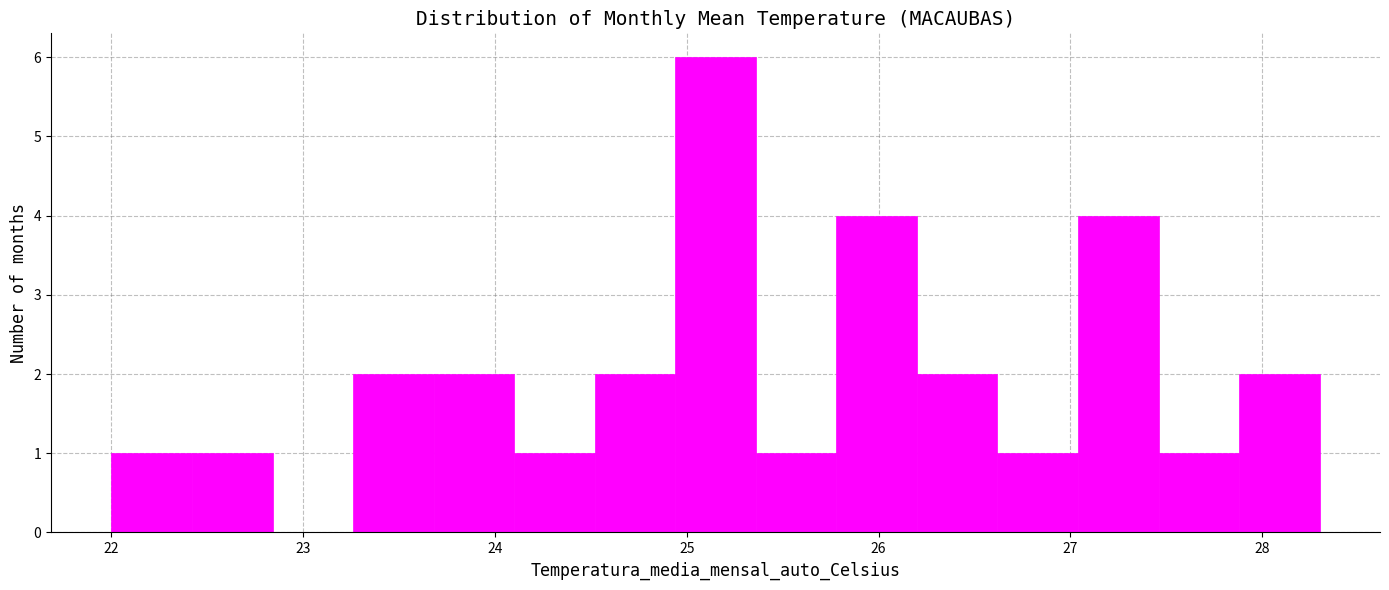

Reading left to right, transcribe this chart: for each bar, give the range it covers on the x-axis and its height. Neither the bar edges nor the heights are printed on the chart, so give them approximately, as read against the axes.

22.00 to 22.42: 1
22.42 to 22.84: 1
22.84 to 23.26: 0
23.26 to 23.68: 2
23.68 to 24.10: 2
24.10 to 24.52: 1
24.52 to 24.94: 2
24.94 to 25.36: 6
25.36 to 25.78: 1
25.78 to 26.20: 4
26.20 to 26.62: 2
26.62 to 27.04: 1
27.04 to 27.46: 4
27.46 to 27.88: 1
27.88 to 28.30: 2